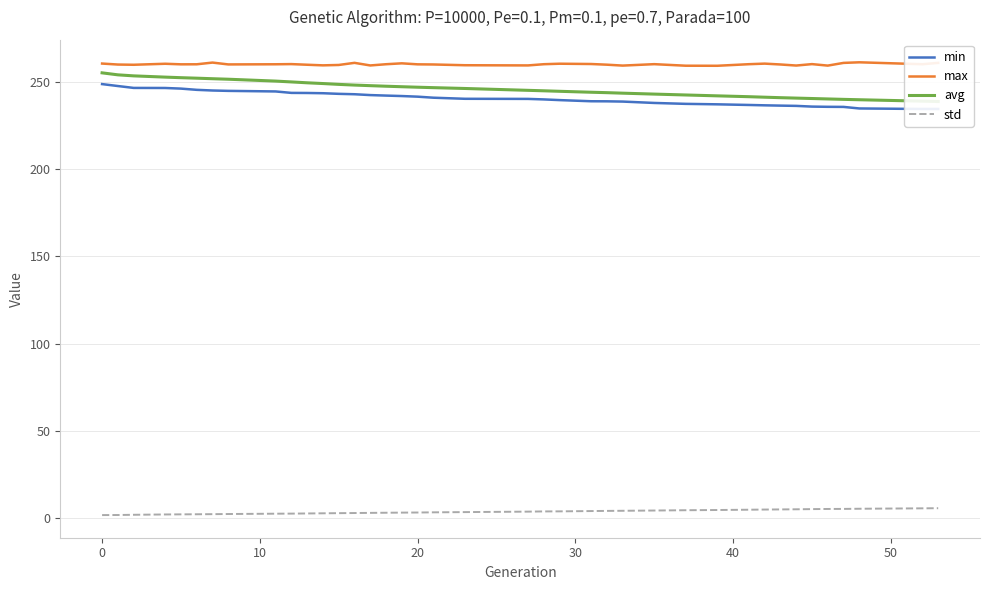

What are all the series names shown in the legend?

min, max, avg, std